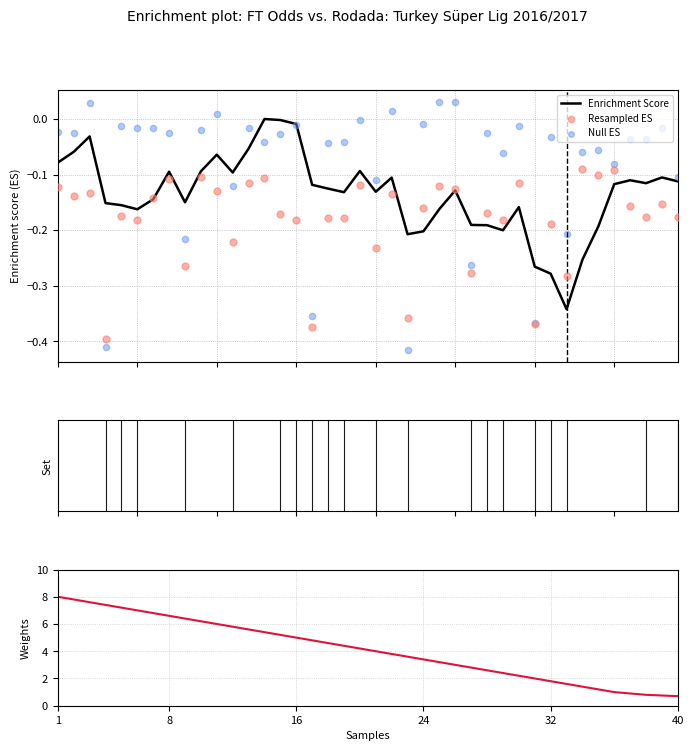

Which series reaches the minimum Y coordinate?

Null ES